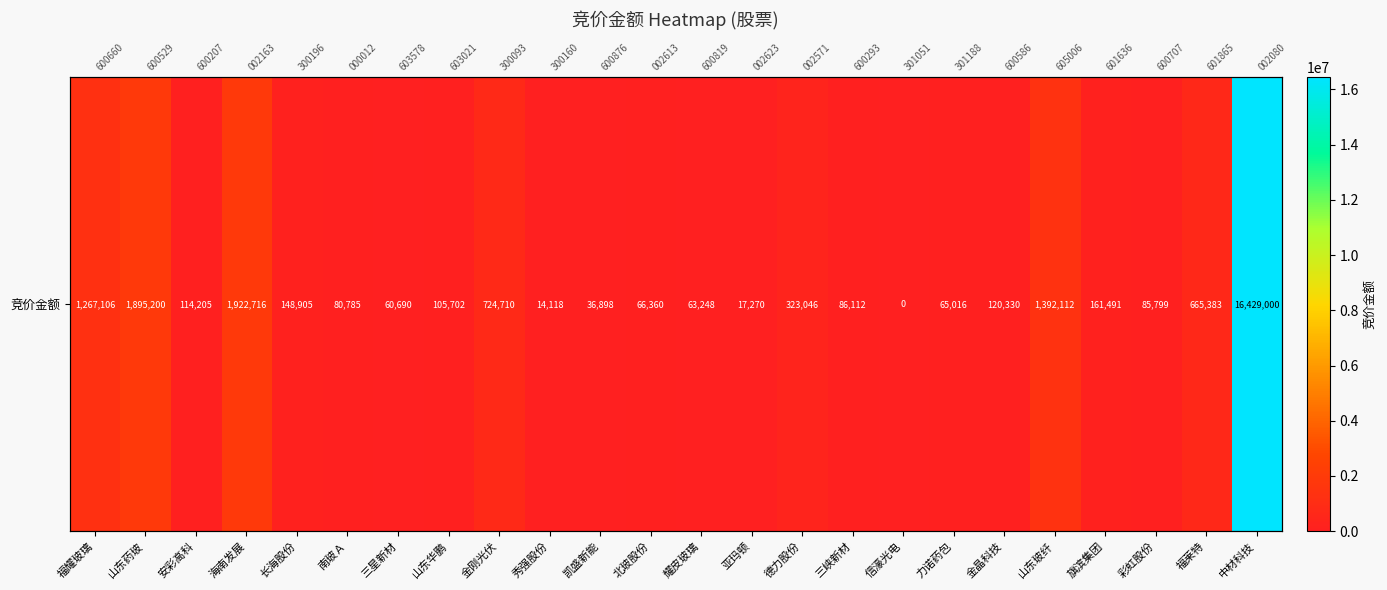

What is the ratio of the value at 长海股份 to the value at 安彩高科?

1.3